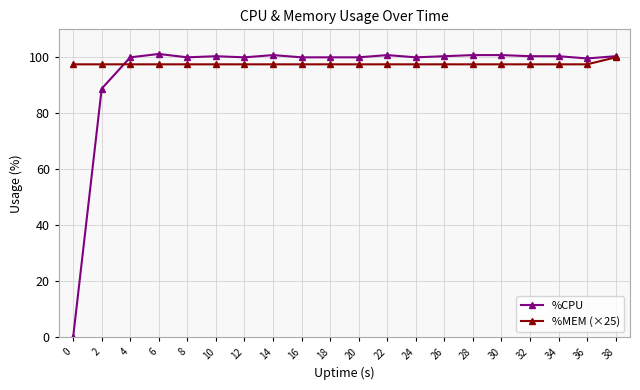

At how many categories does at least one series exceed 37?

20